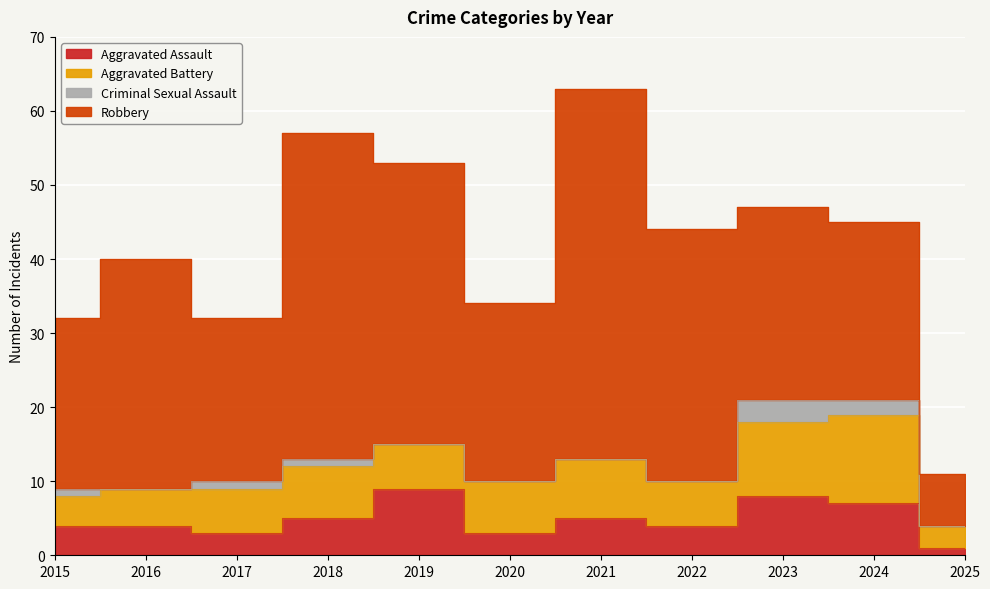

The value of Aggravated Battery at 2021 is 12. True or false?

False